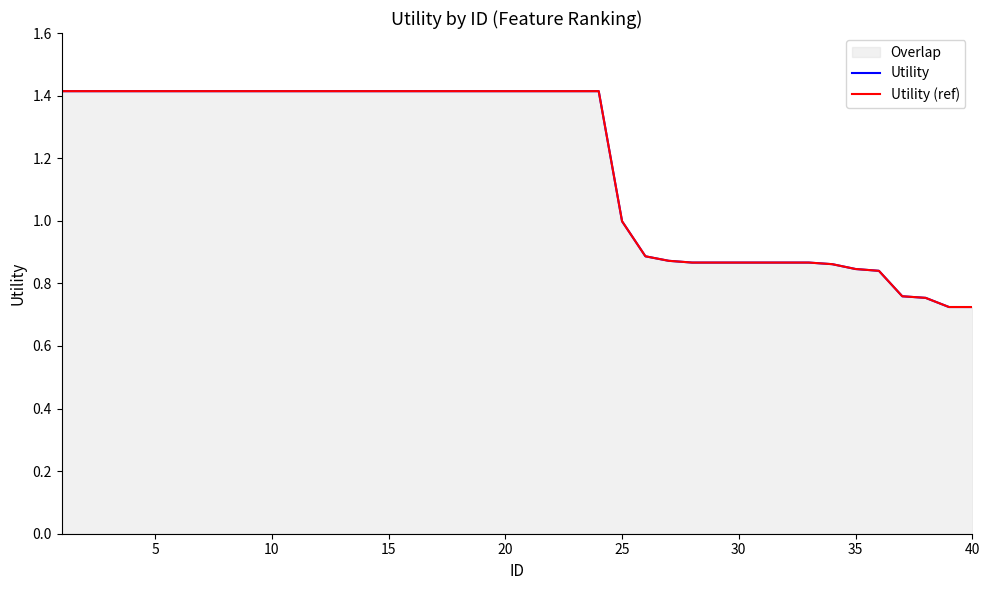

Rank the series by their maximum value, from lowest to highest.

Utility, Utility (ref)